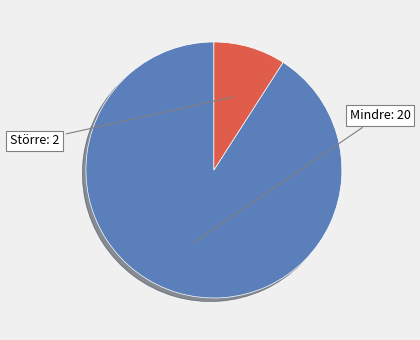

How many slices are in this pie chart?

2